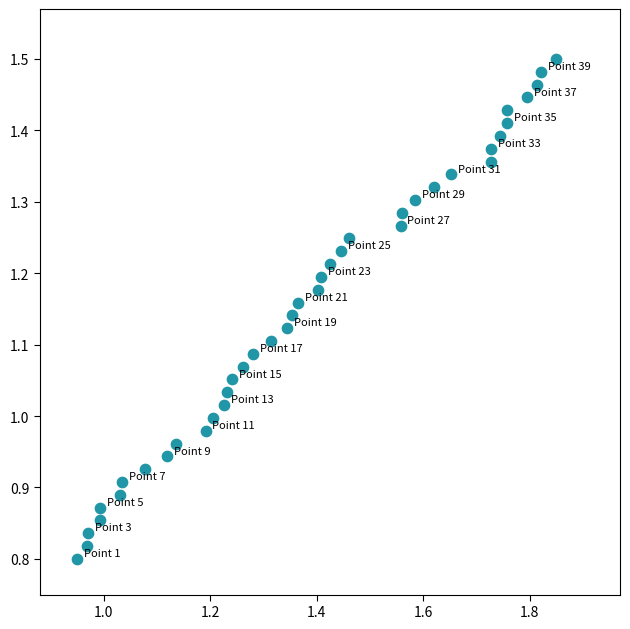

What is the range of Y values (max minus min)?

0.7